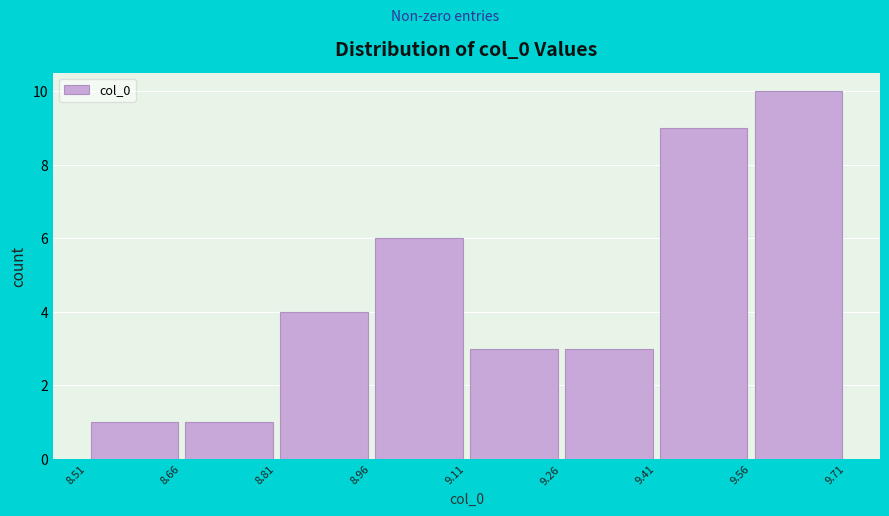

Reading left to right, list every bar in this chart as the range it spans on the x-axis followed by its height. The values are not printed on the chart, so give them approximately, as read against the axis.

8.51 to 8.66: 1
8.66 to 8.81: 1
8.81 to 8.96: 4
8.96 to 9.11: 6
9.11 to 9.26: 3
9.26 to 9.41: 3
9.41 to 9.56: 9
9.56 to 9.71: 10